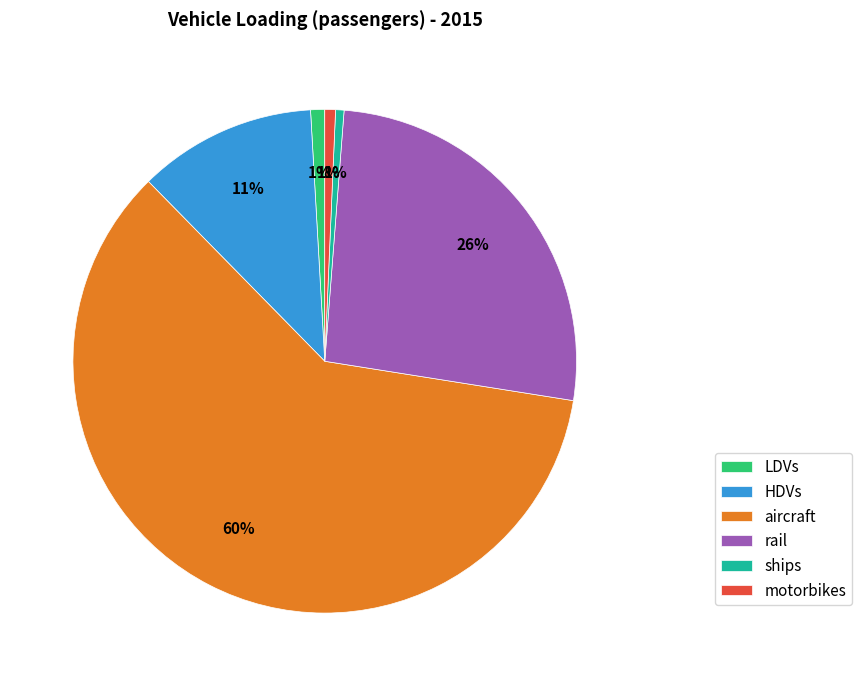

Is the sum of aircraft and ships greater than half?

Yes